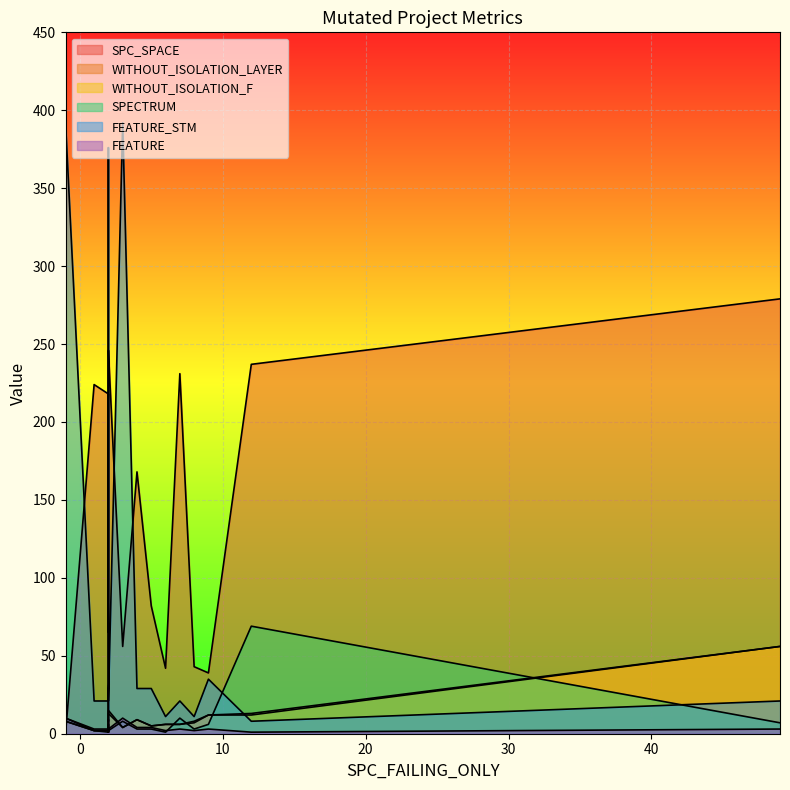

At how many categories does at least one series exceed 282?

4